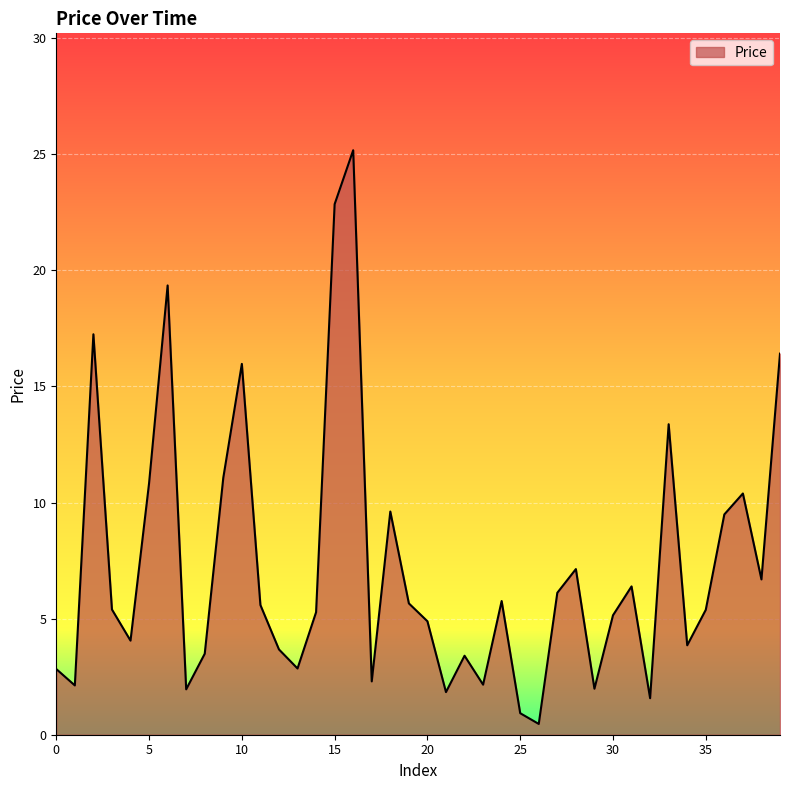

What is the maximum value shown in the chart?

25.2